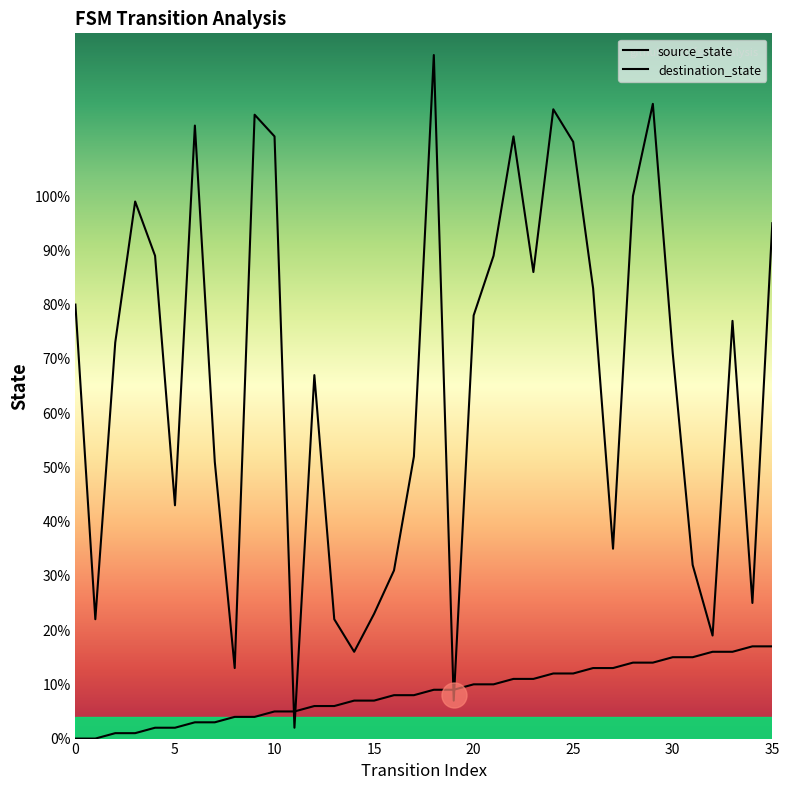

How many values in the destination_state series are below 77?

18